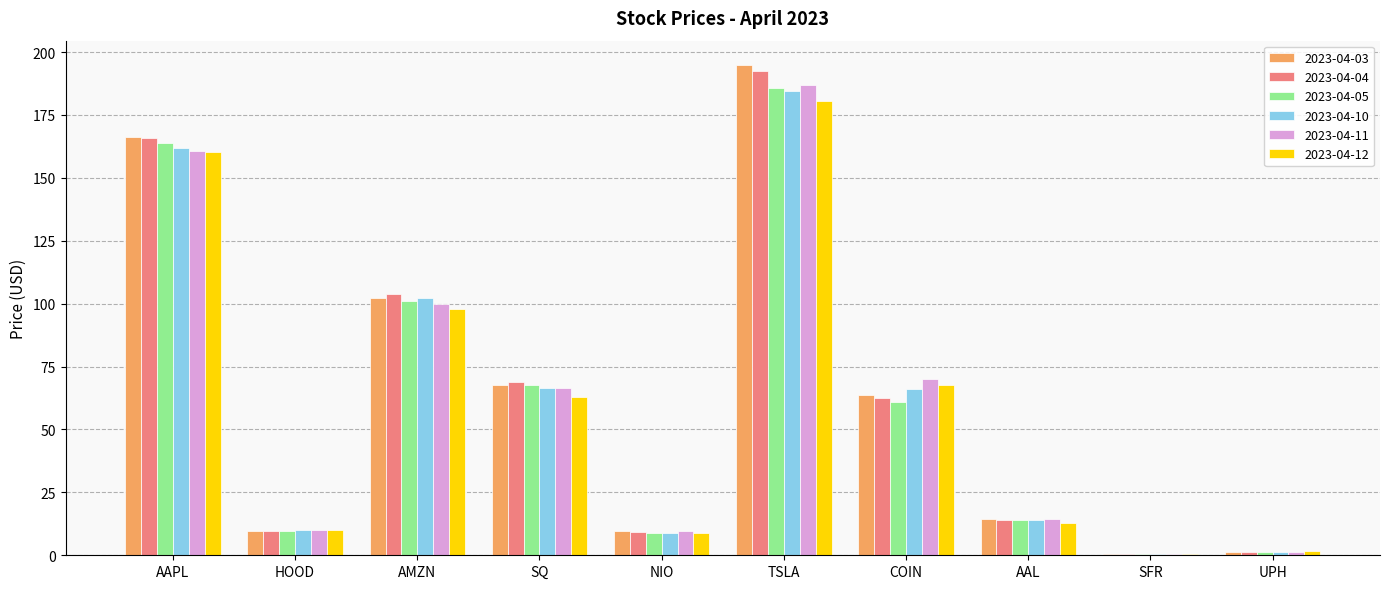

How many groups of bars are there?

10